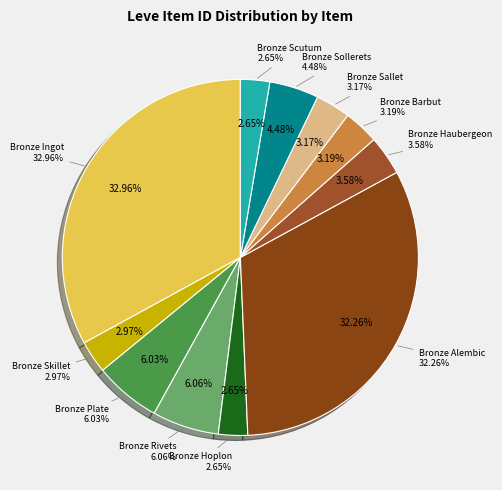

Count the number of slices in the pie.

11